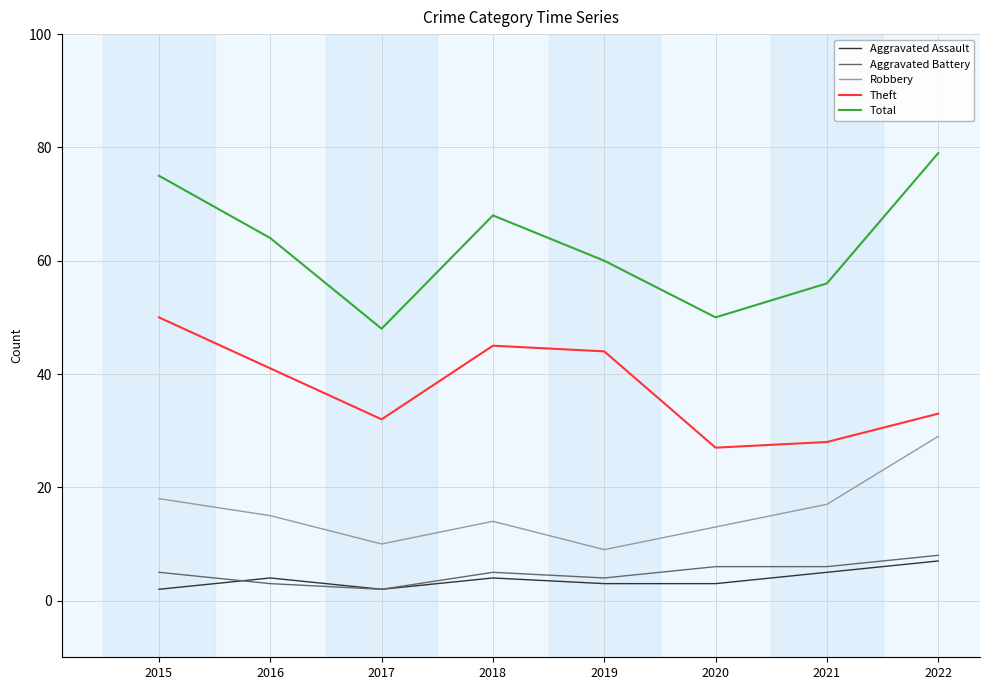

Reading left to right, transcribe all the data shown in this chart.

Aggravated Assault: 2015=2	2016=4	2017=2	2018=4	2019=3	2020=3	2021=5	2022=7
Aggravated Battery: 2015=5	2016=3	2017=2	2018=5	2019=4	2020=6	2021=6	2022=8
Robbery: 2015=18	2016=15	2017=10	2018=14	2019=9	2020=13	2021=17	2022=29
Theft: 2015=50	2016=41	2017=32	2018=45	2019=44	2020=27	2021=28	2022=33
Total: 2015=75	2016=64	2017=48	2018=68	2019=60	2020=50	2021=56	2022=79